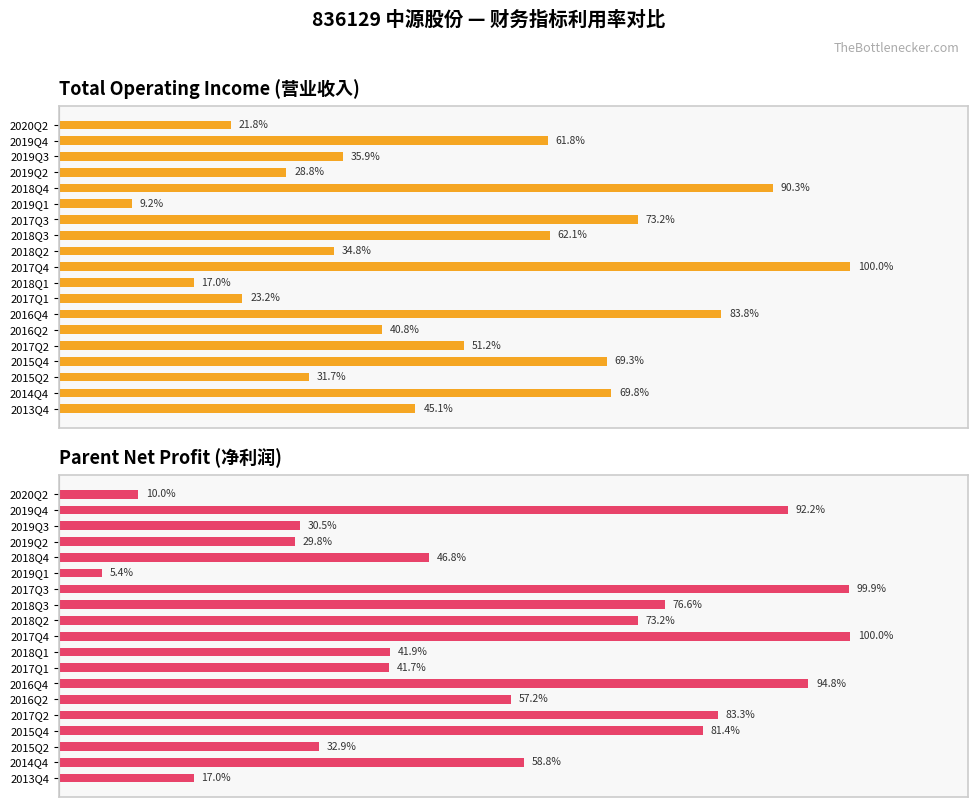

How many values in the PARENT_NETPROFIT series exceed 57?

10